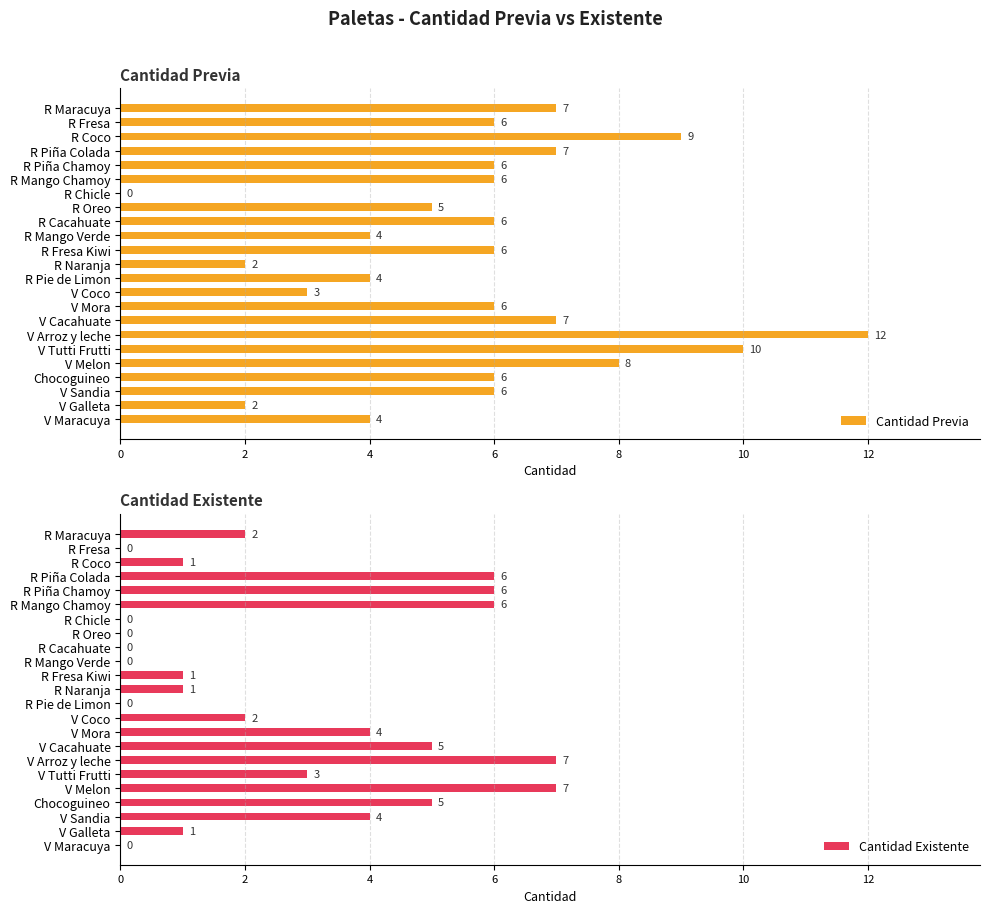

How many data points in Cantidad Previa are above 6?

7